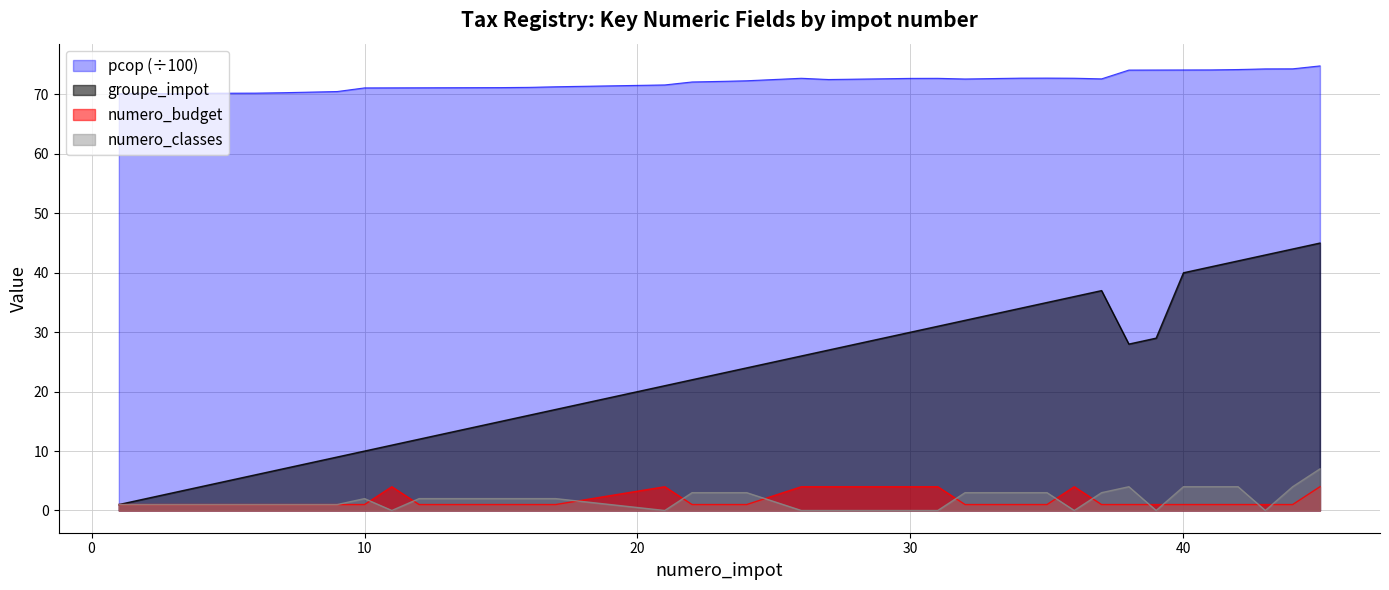

The groupe_impot series shows 42.0 at 42. True or false?

True